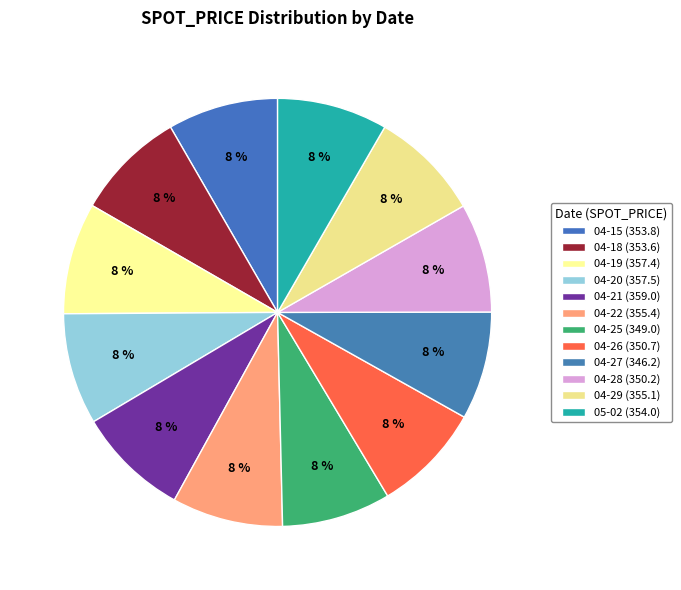

Count the number of slices in the pie.

12